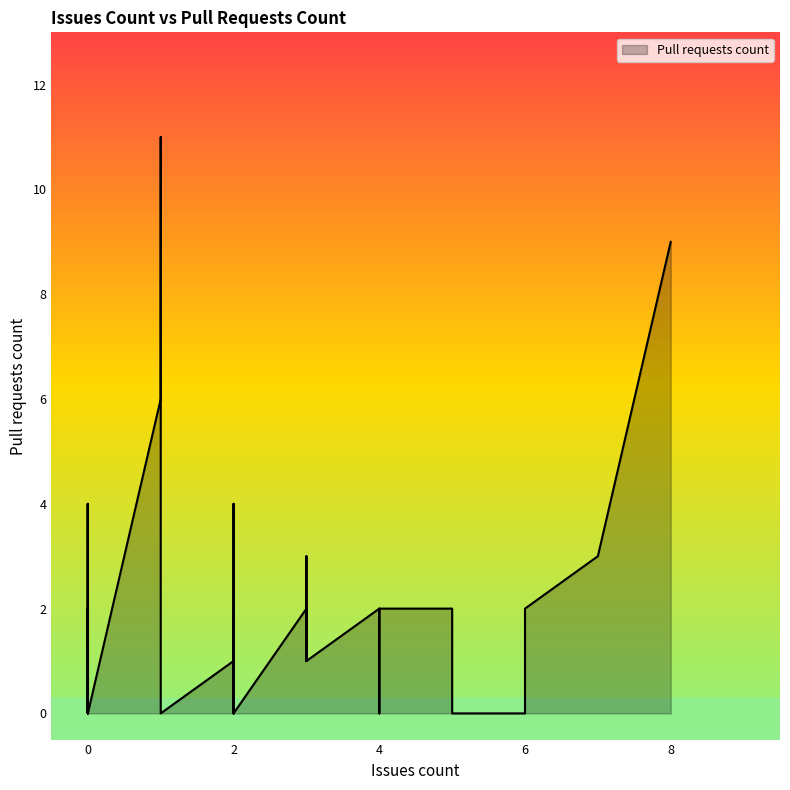

What is the difference between the values at 1 and 4?

4